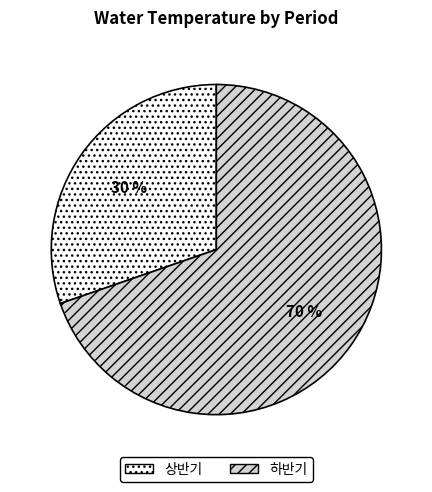

Rank the categories by value from lowest to highest.

상반기, 하반기